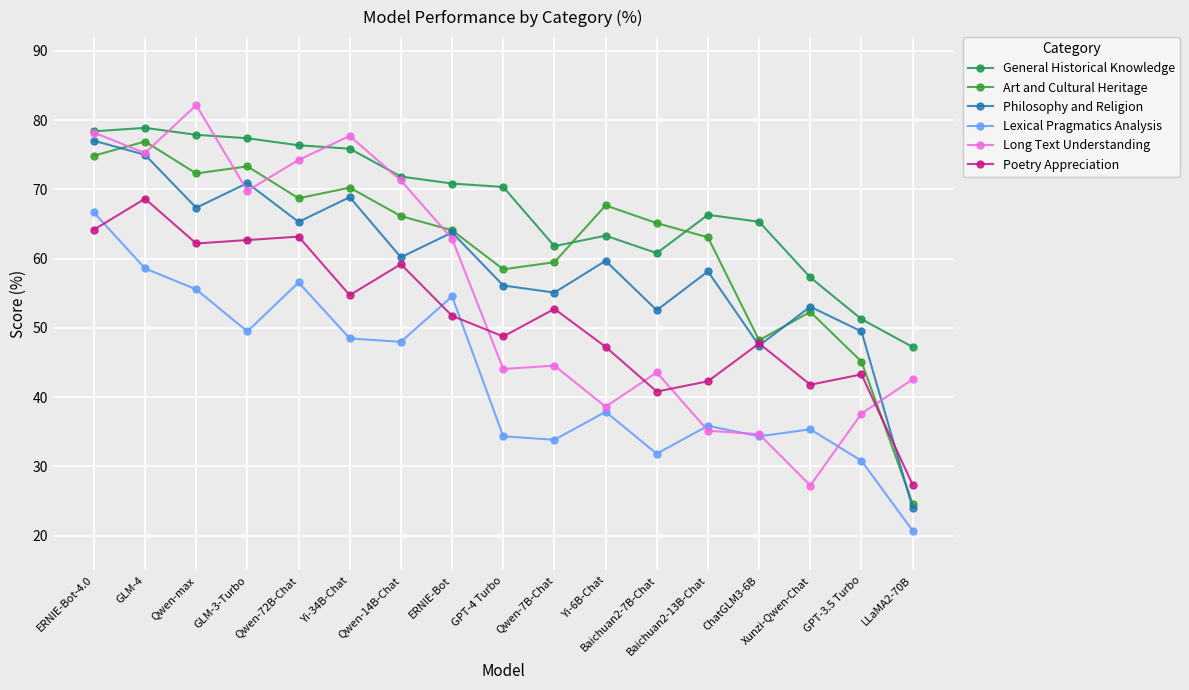

True or false: Philosophy and Religion has more than 2 interior local peaks.

True